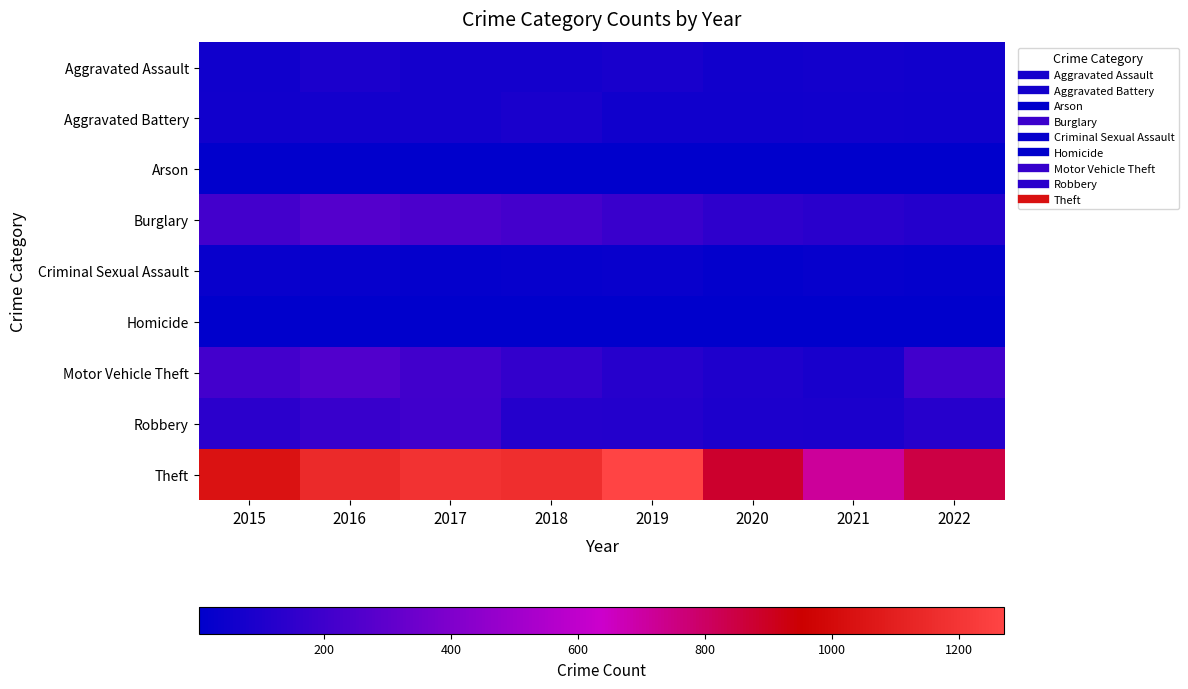

What is the total value across all series at 2017?

2011